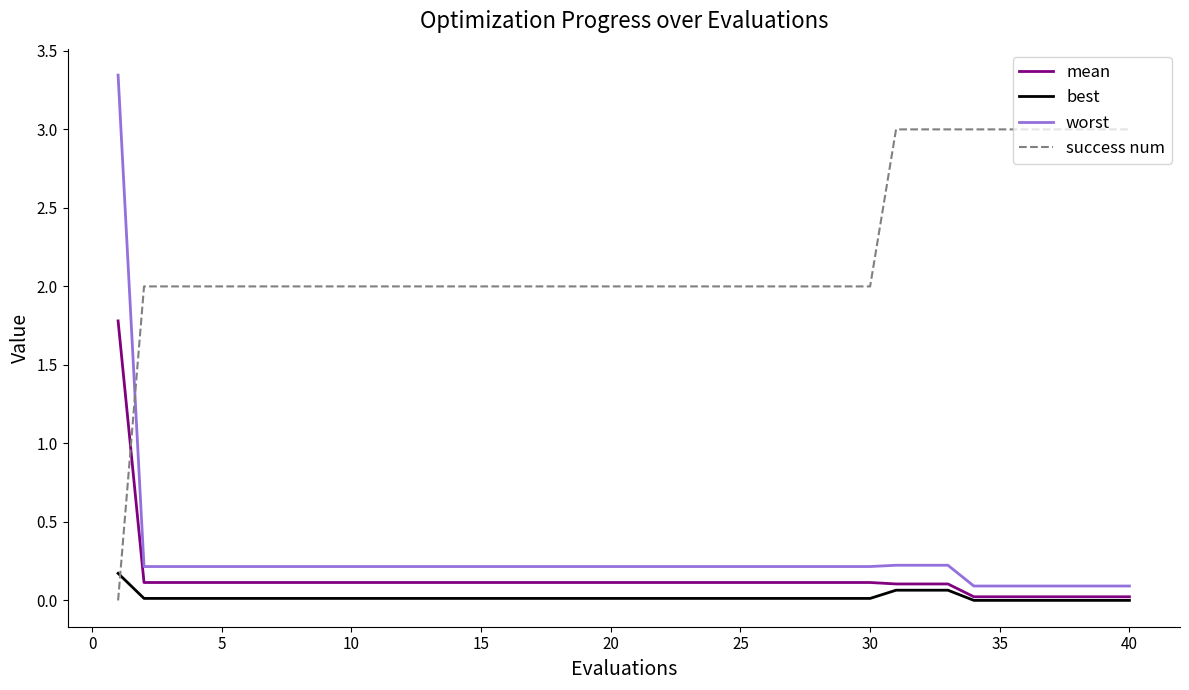

After their last crossing, which series has the higher values: success num or best?

success num